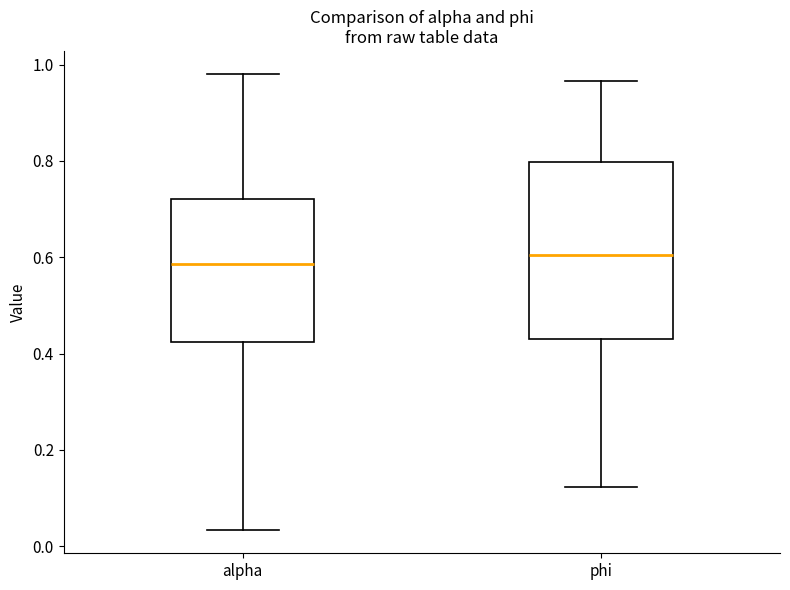

Which box is the tallest, from its lower edge to its upper edge?

phi